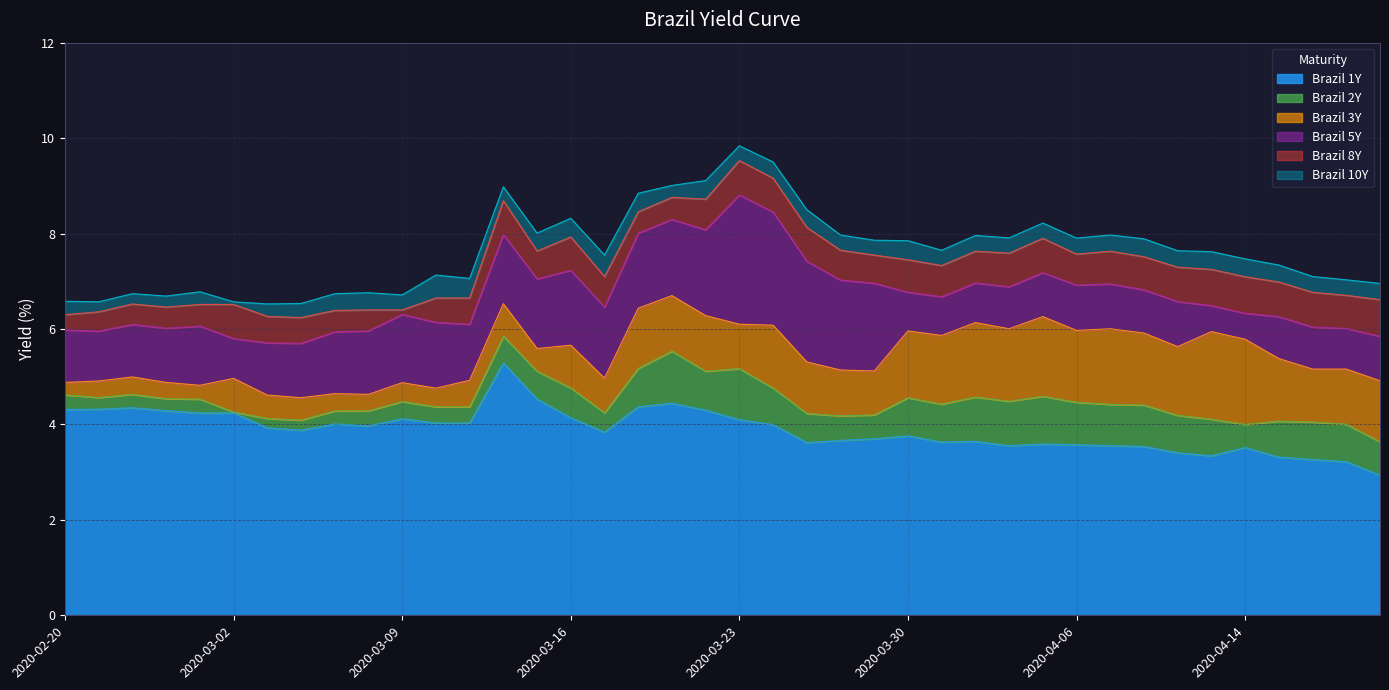

What value does the Brazil 8Y series have at 2020-03-27?

7.5